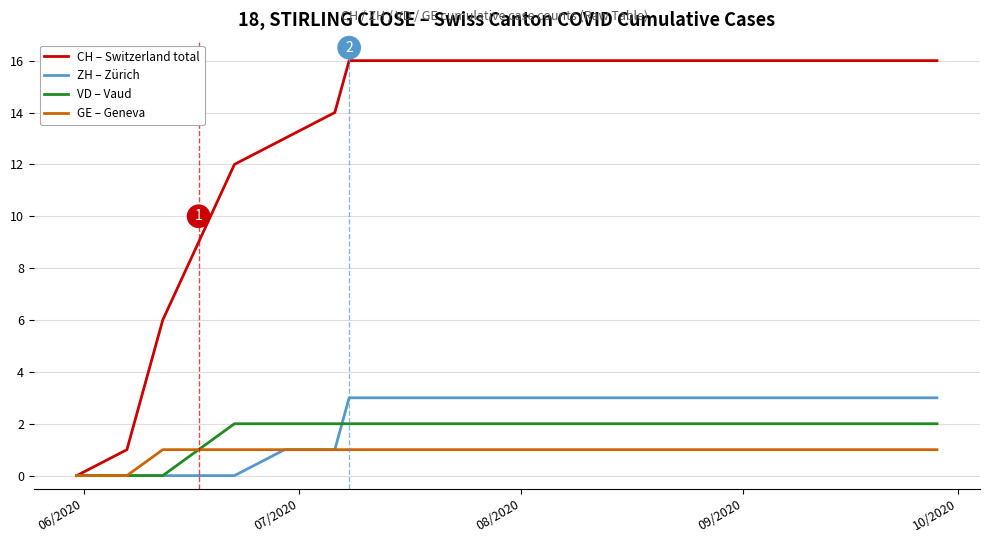

How many lines are shown in the chart?

4